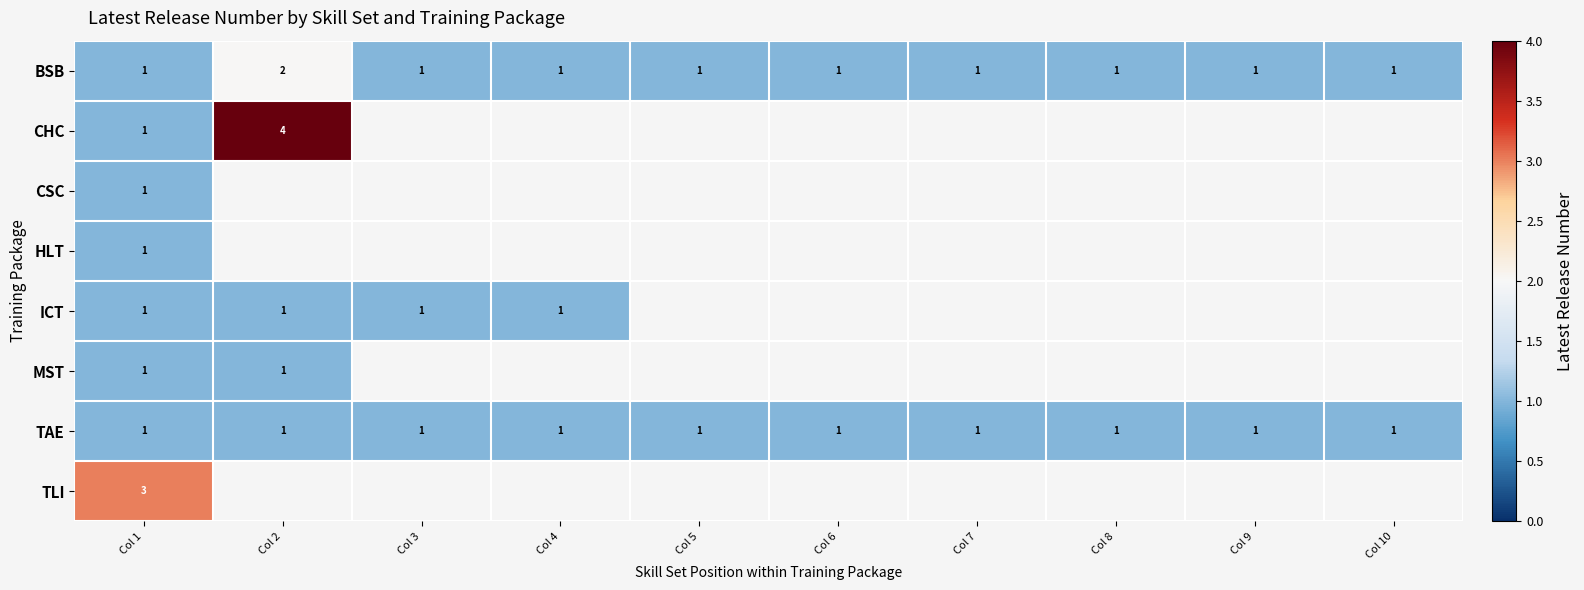

Is it true that CHC equals 4 at Col 2?

True